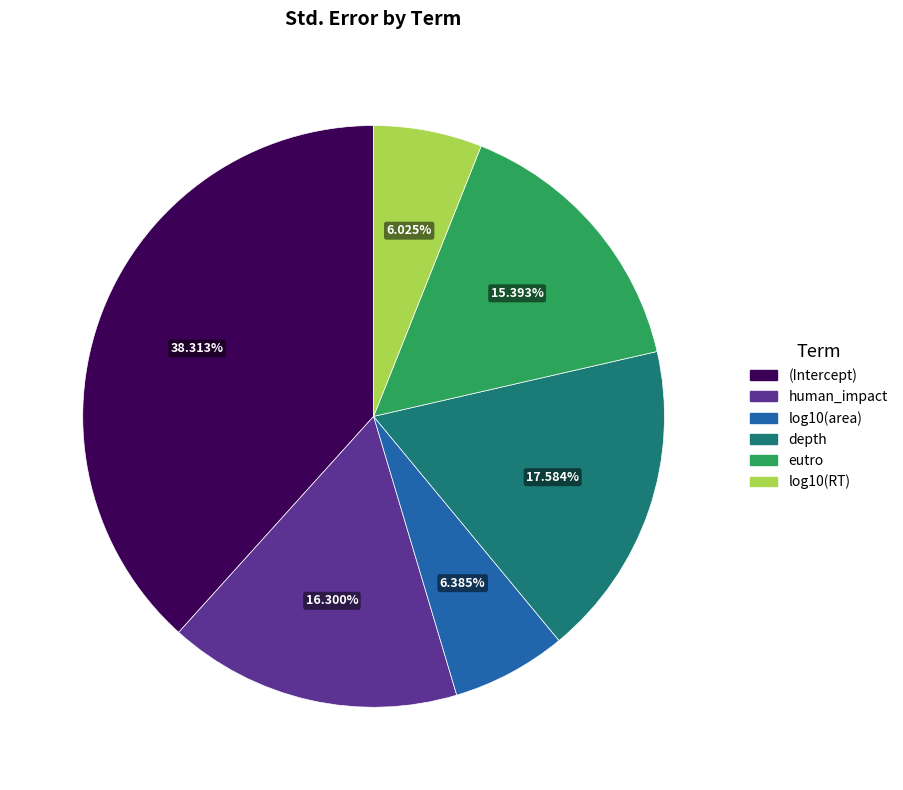

Does any single category account for the majority?

No